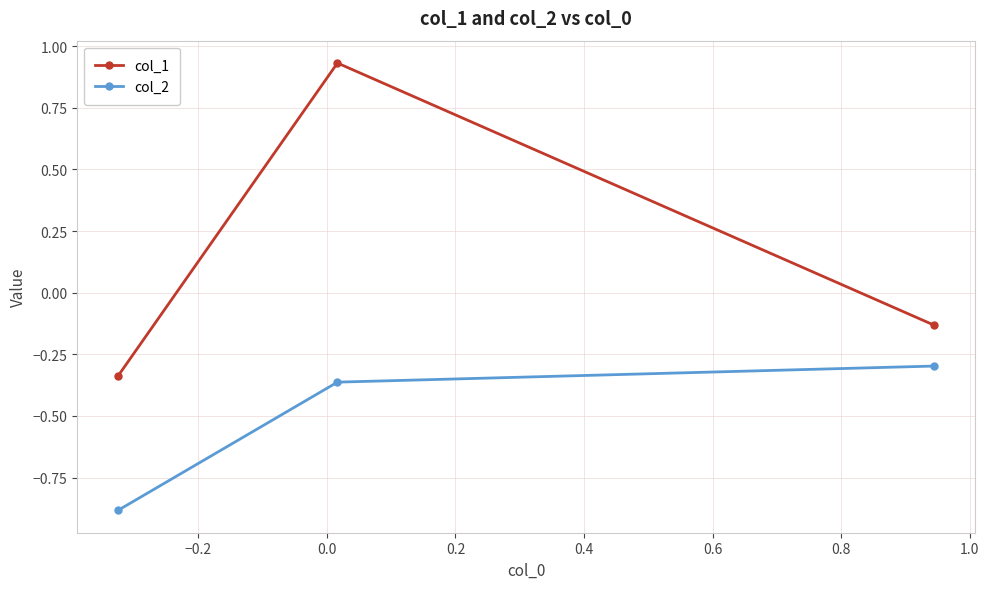

Count the number of data series in this chart.

2